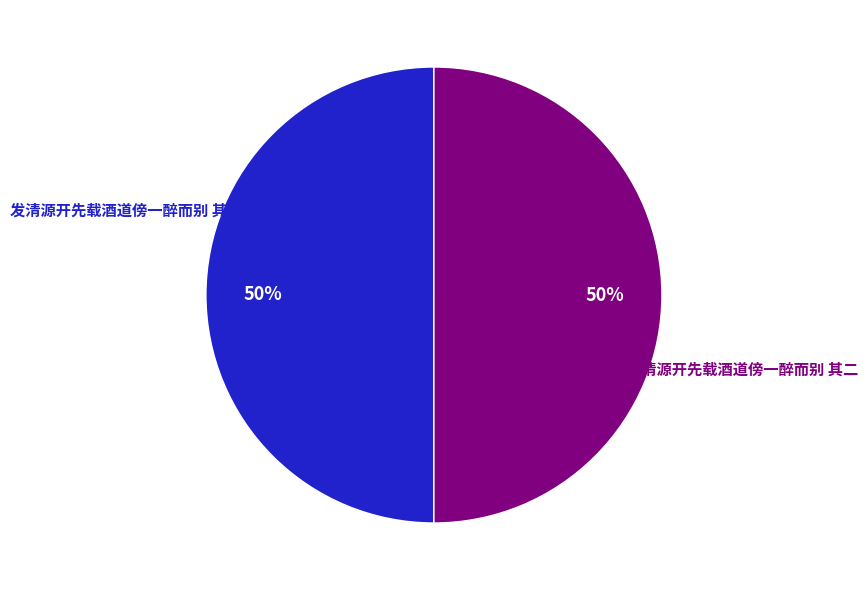

How many segments does this pie chart have?

2